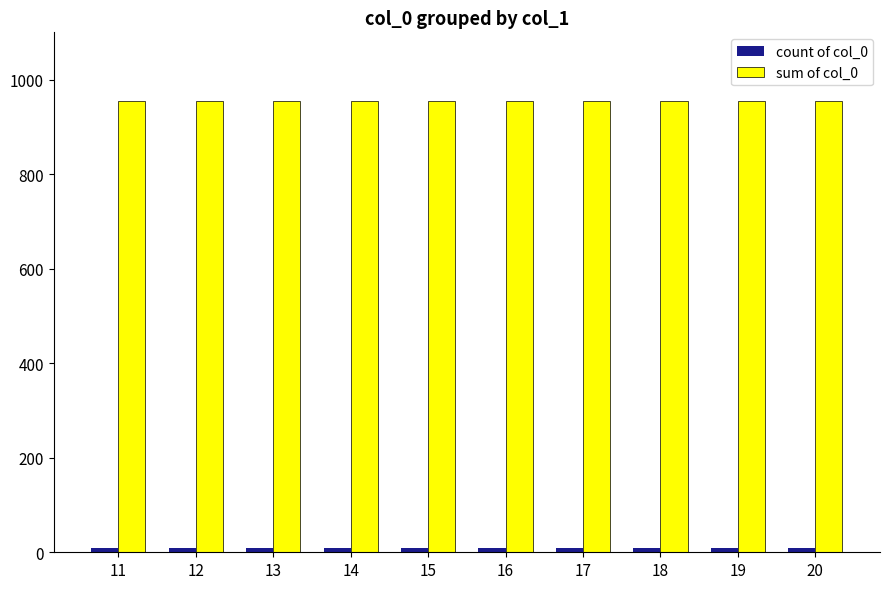

The value of sum of col_0 at 15 is 955. True or false?

True